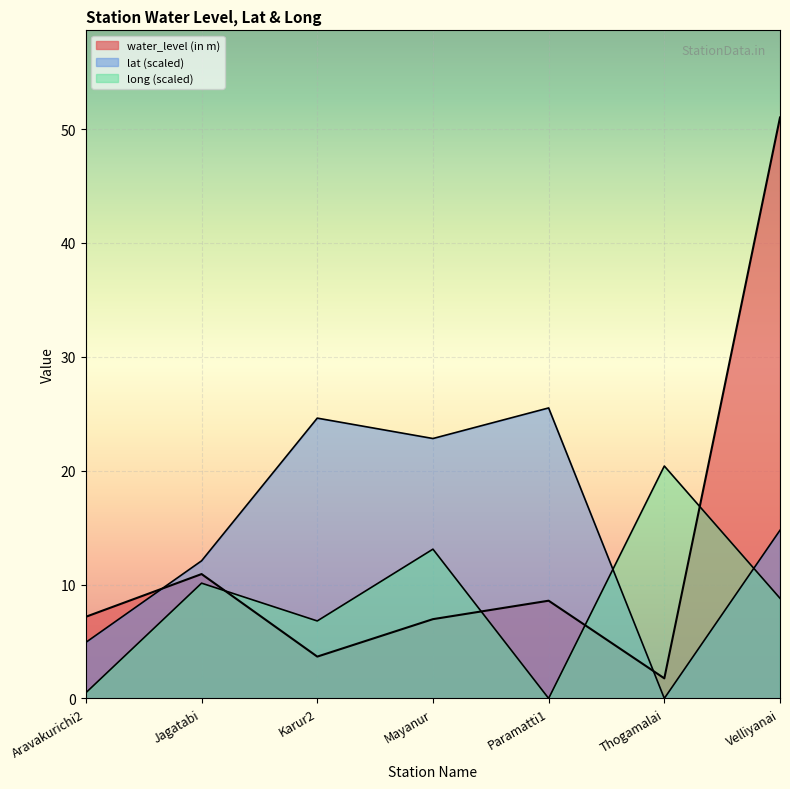

What is the highest value of the water_level (in m) series?

51.0